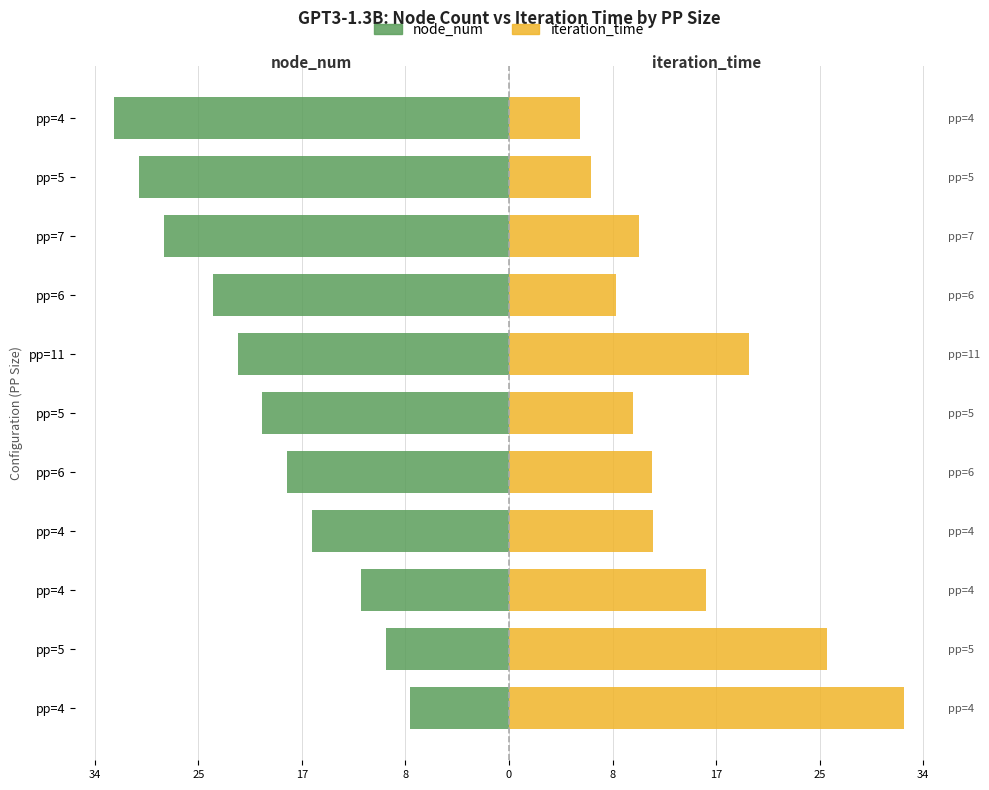

What is the lowest value of the iteration_time series?

5.8